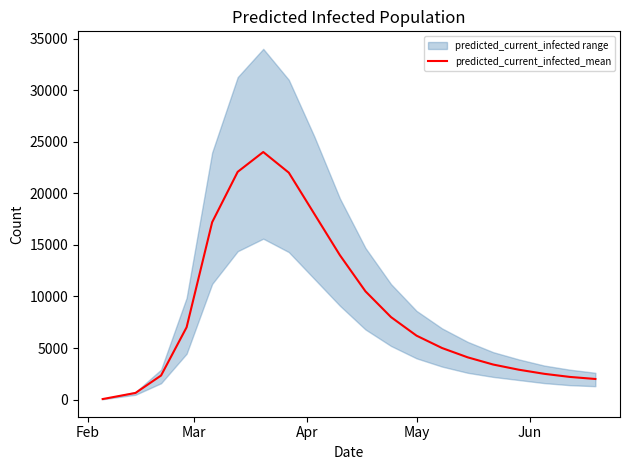

What is the maximum value for predicted_current_infected_mean?

24000